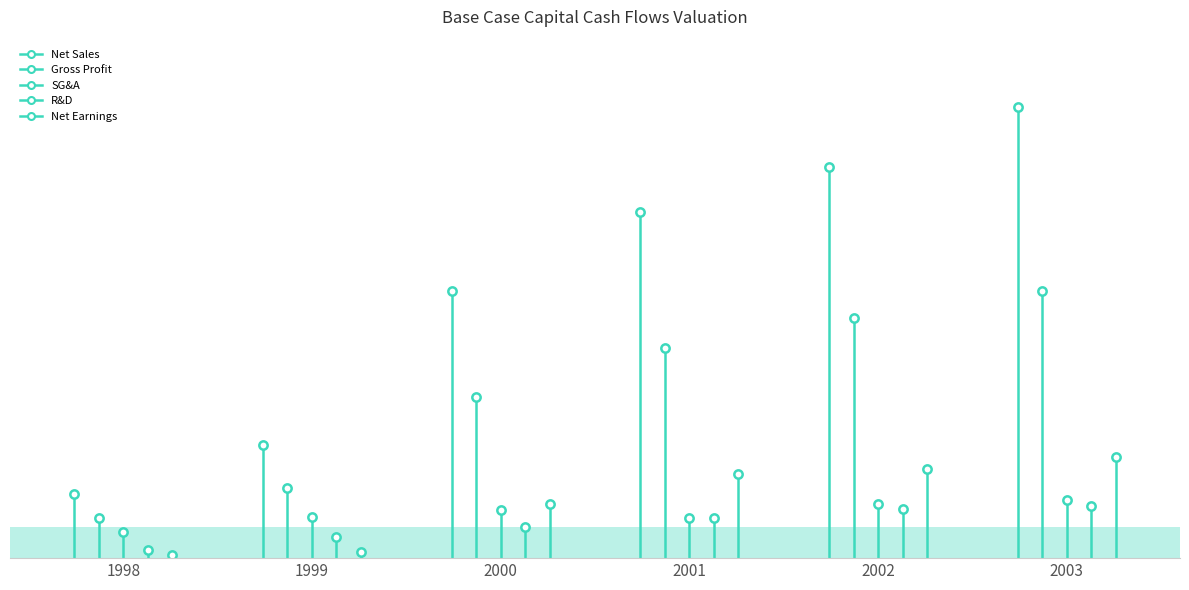

What is the average value of the R&D series?

550